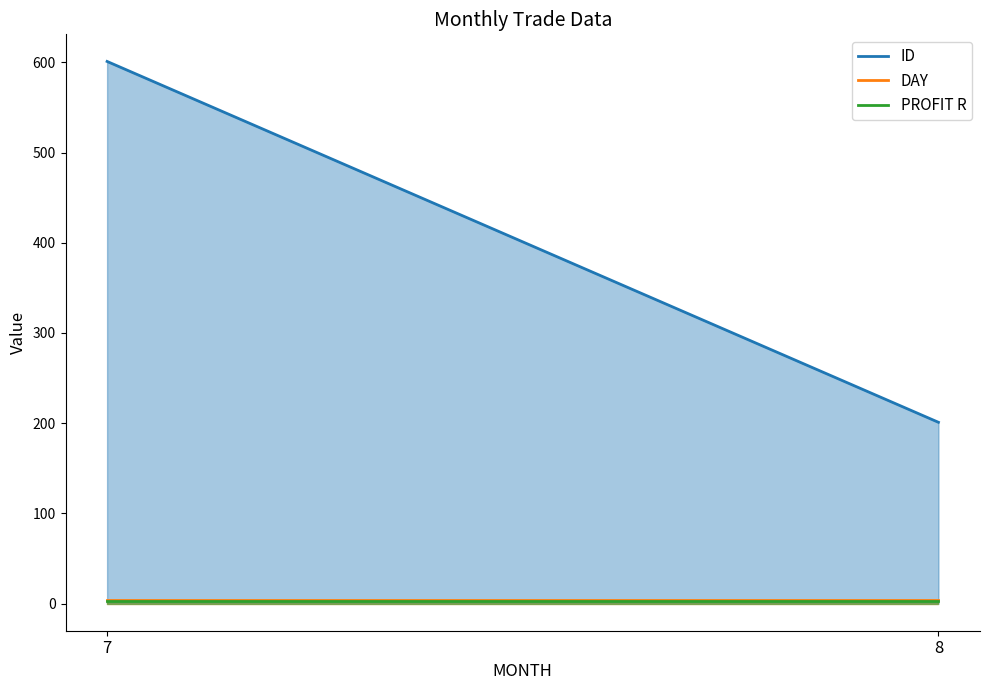

Count the number of categories in the chart.

2